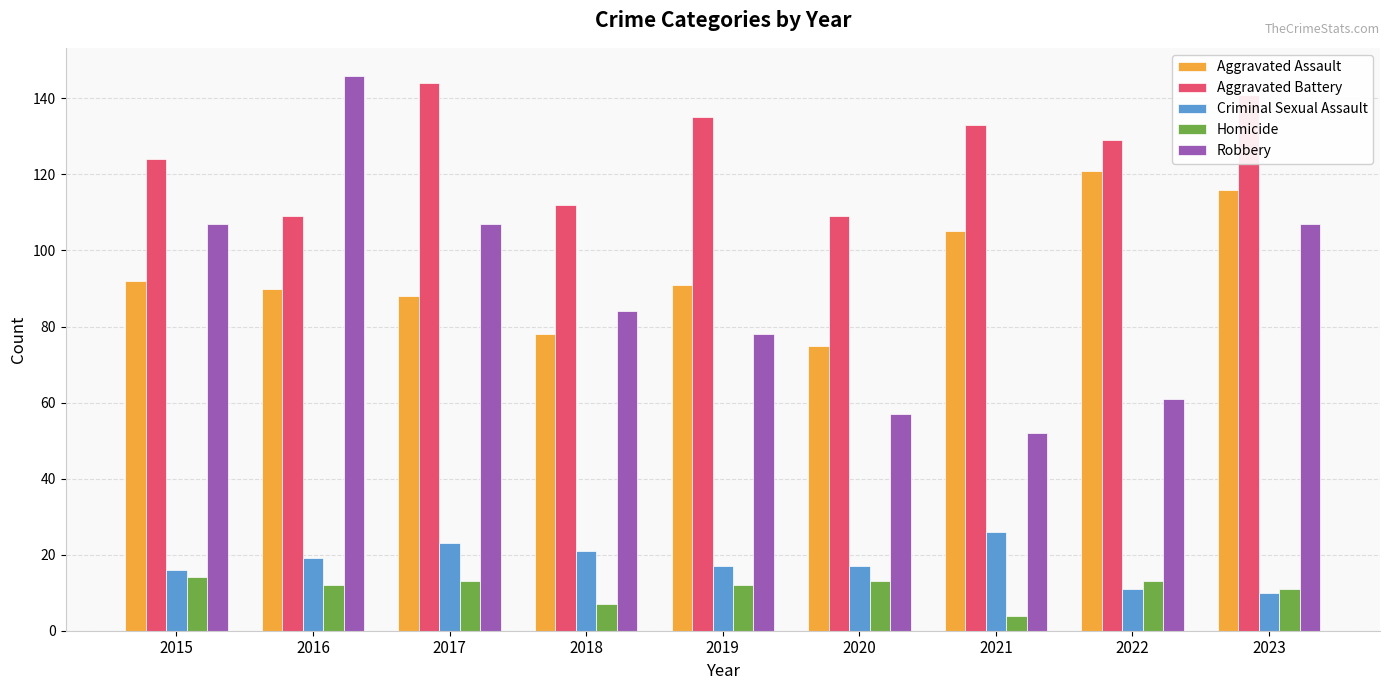

Which label corresponds to the largest value in the chart?

2016